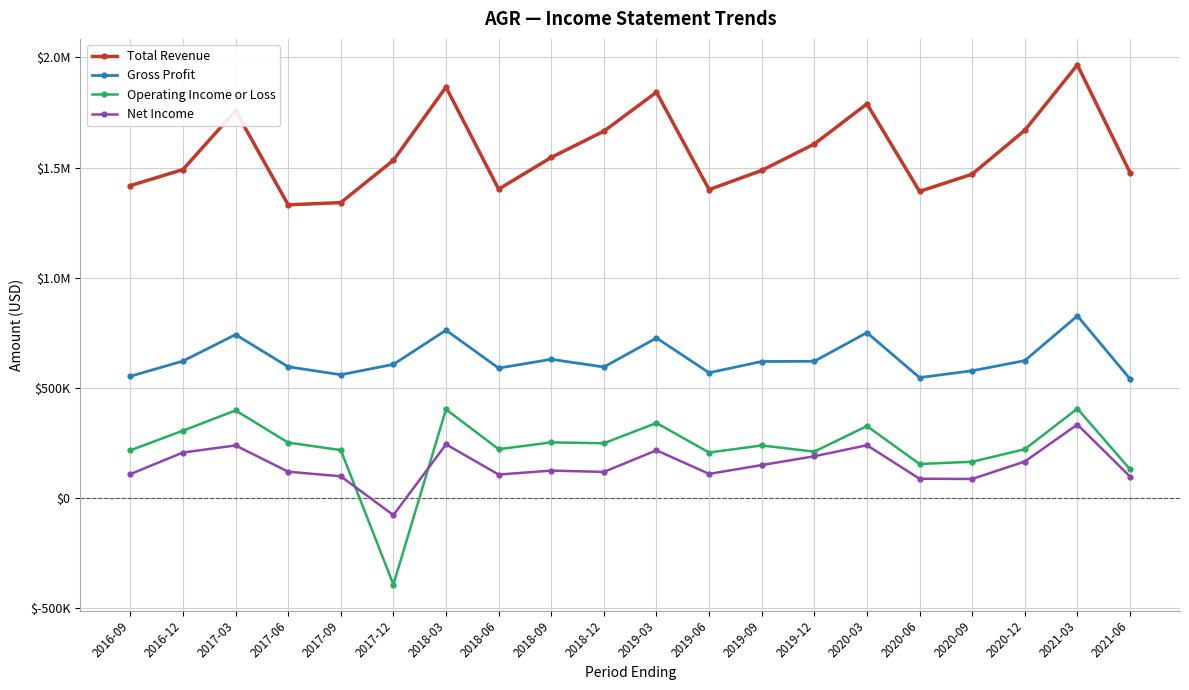

Does the chart have visible grid lines?

Yes